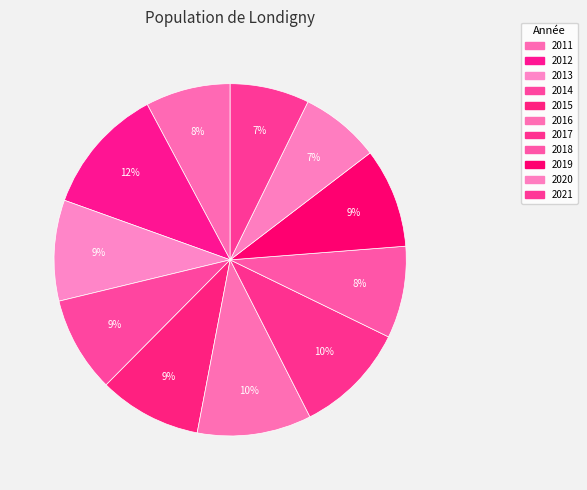

Rank the categories by value from highest to lowest.

2012, 2016, 2017, 2015, 2013, 2019, 2014, 2018, 2011, 2020, 2021